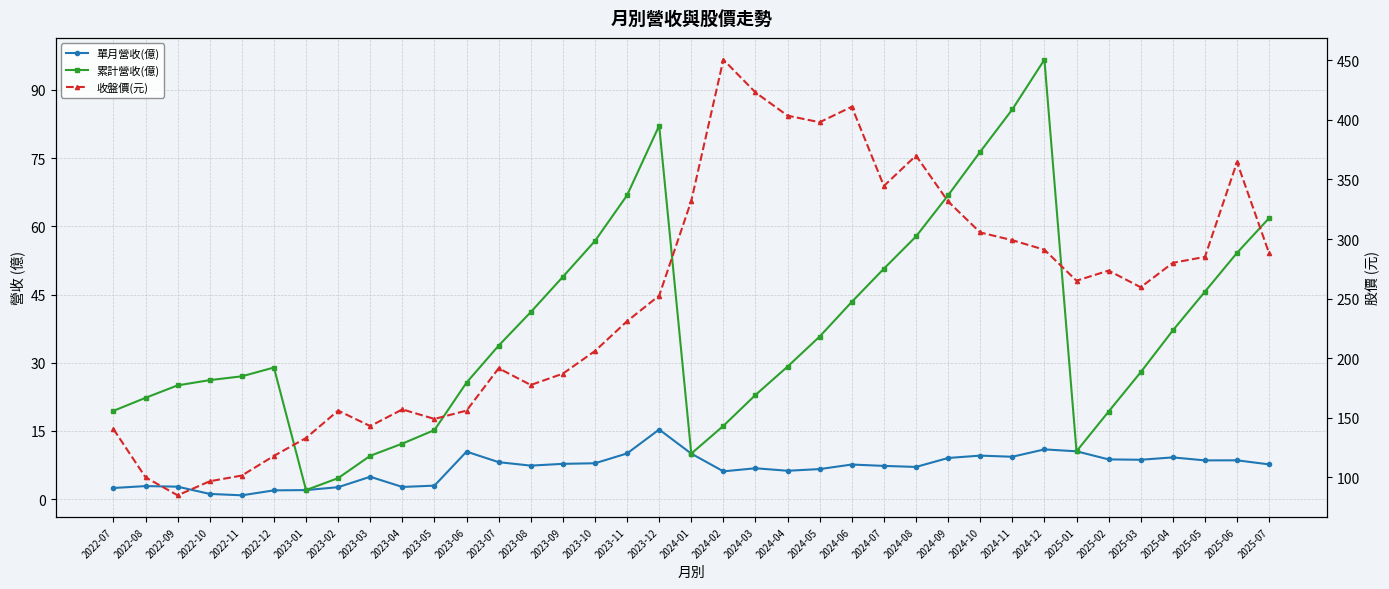

What is the label of the 3rd point from the right?

2025-05